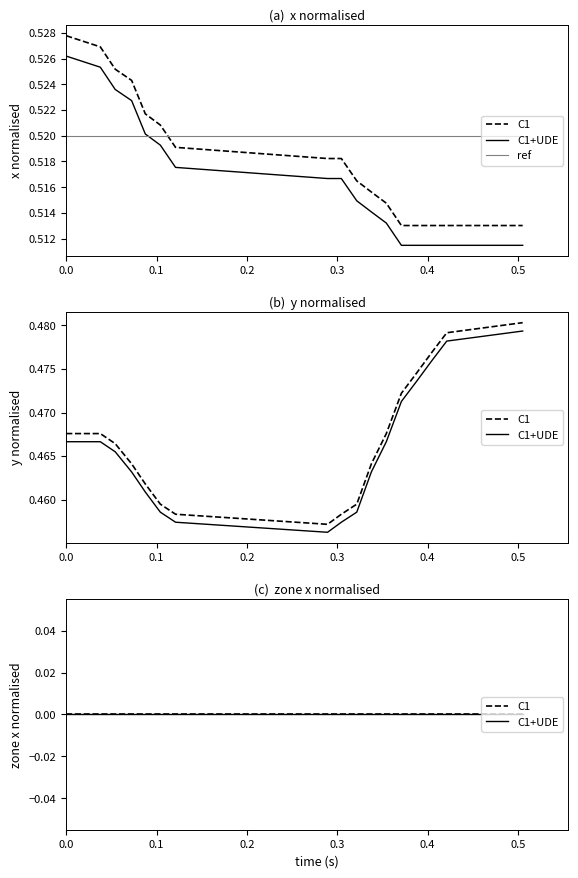

Is it true that C1+UDE equals 0.0 at 16?

True